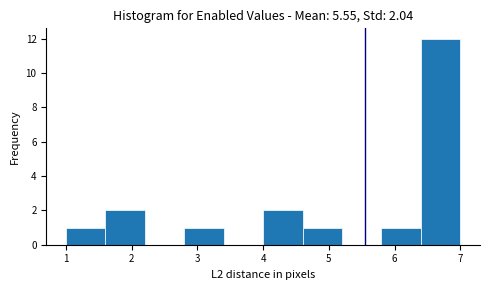

Over which range of the x-axis is the bar tallest?

6.4 to 7.0